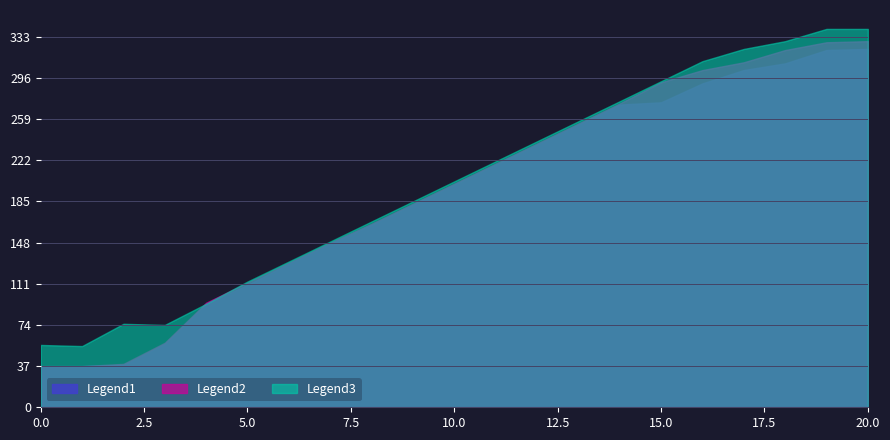

What is the minimum value for Legend2?

37